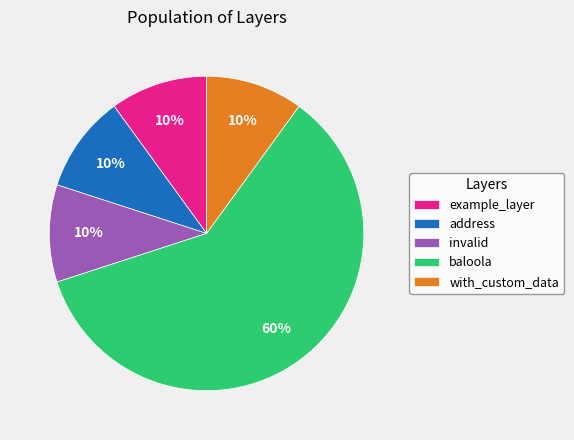

What is the largest slice in the pie chart?

baloola